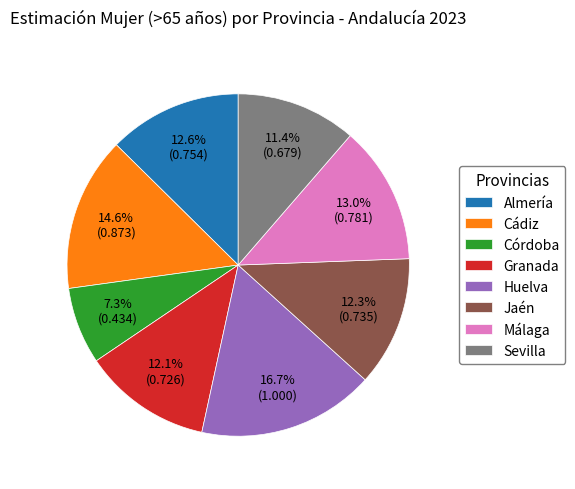

Approximately how many times larger is the value at Málaga compared to Huelva?

0.8